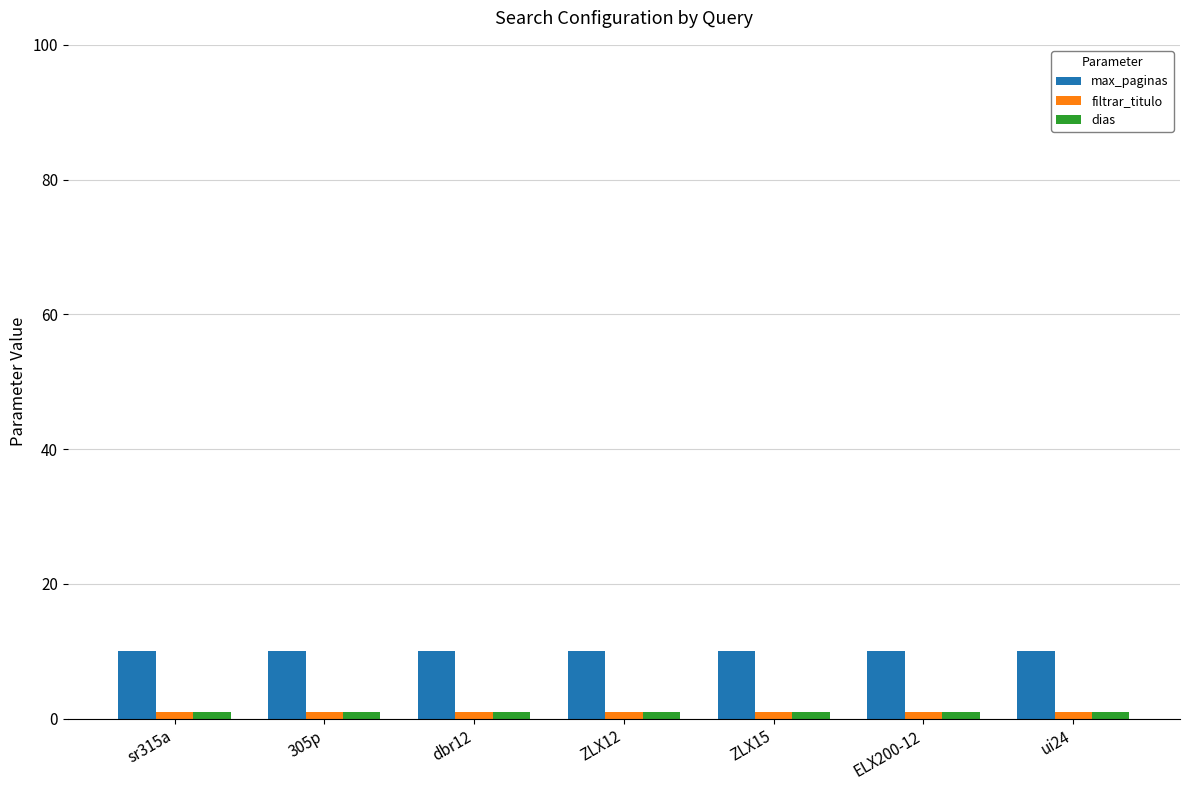

Which series has the largest total across all categories?

max_paginas